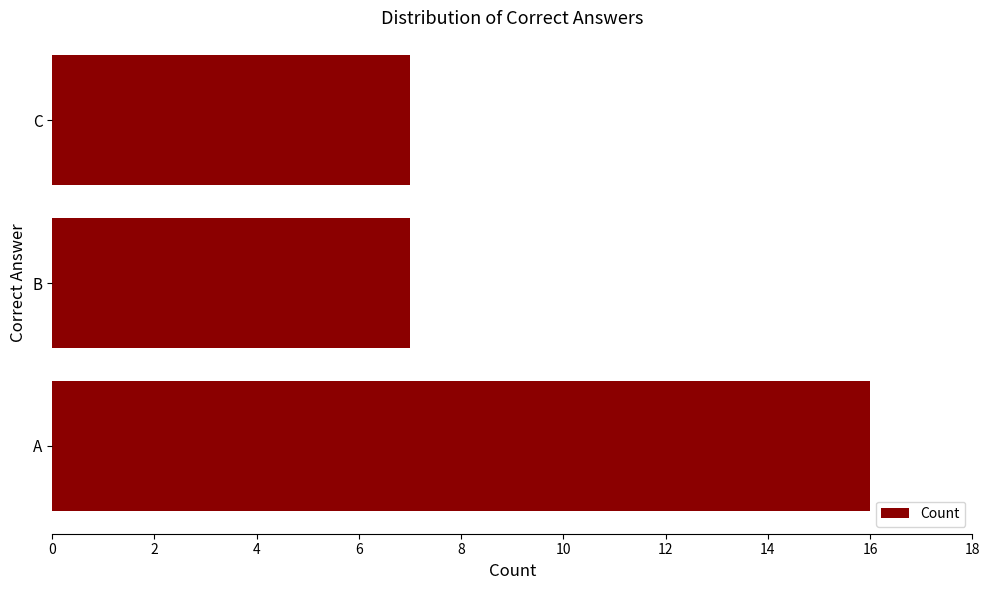

What is the approximate value at A?

16